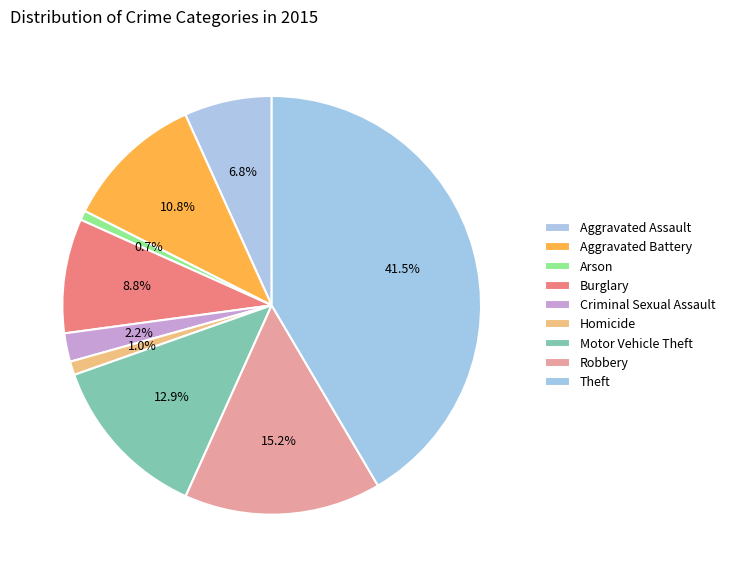

How many segments does this pie chart have?

9